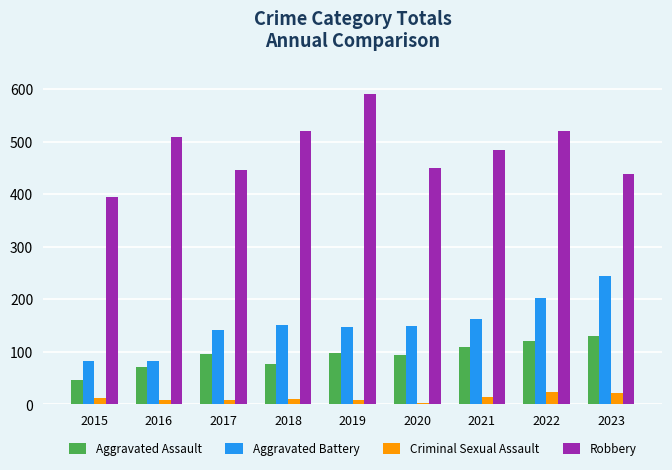

What value does the Aggravated Assault series have at 2022?

121